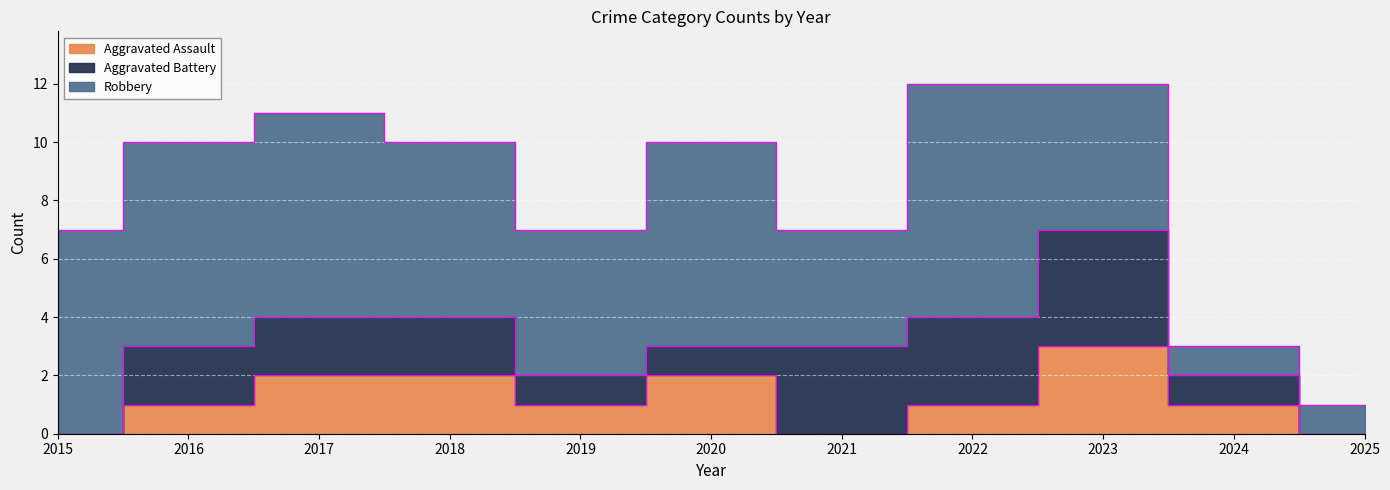

At which label is Aggravated Battery closest to 2?

2016